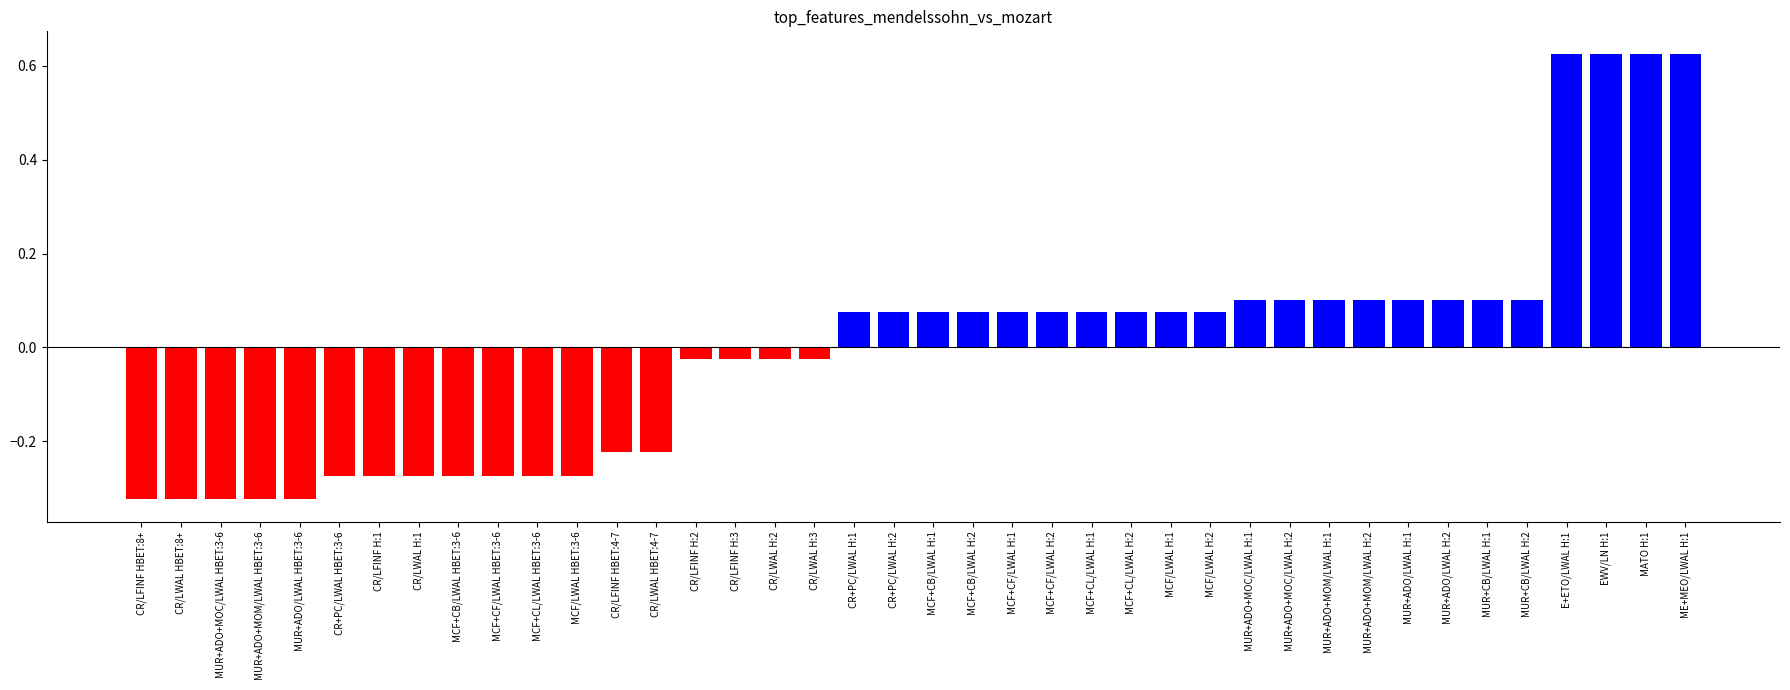

The chart shows a value of 0.1 at MCF/LWAL H:2. True or false?

True